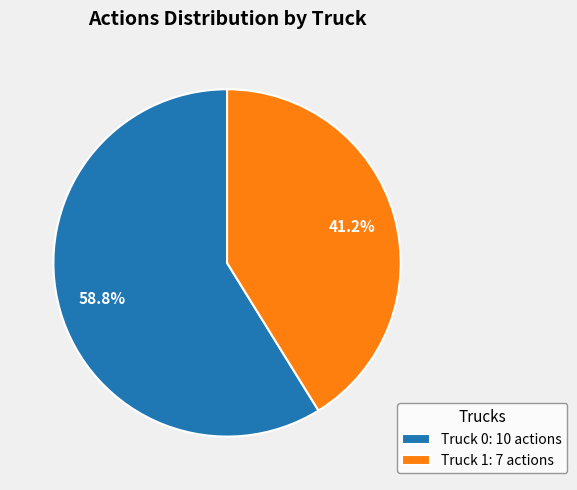

Is it true that Truck 1 is 47% of the pie?

False